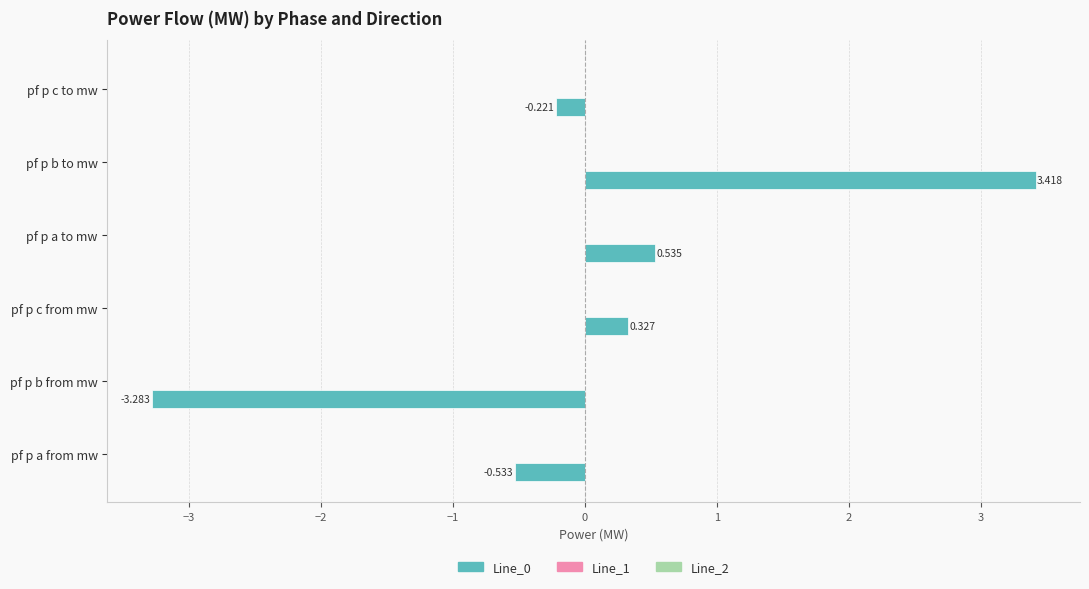

At which category is the sum across all series the highest?

pf p b to mw